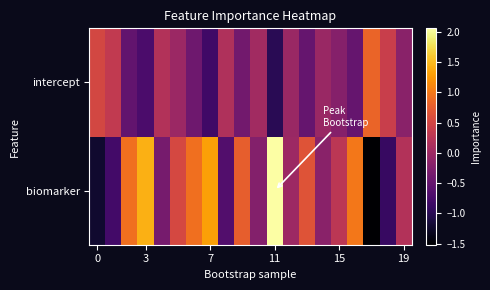

Count the number of categories in the chart.

20